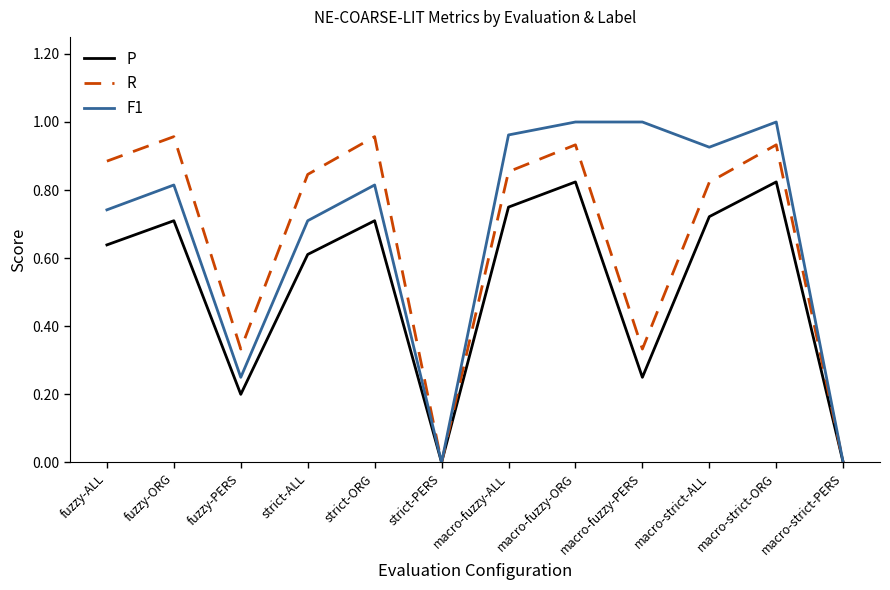

What position from the left is macro-fuzzy-ORG?

8